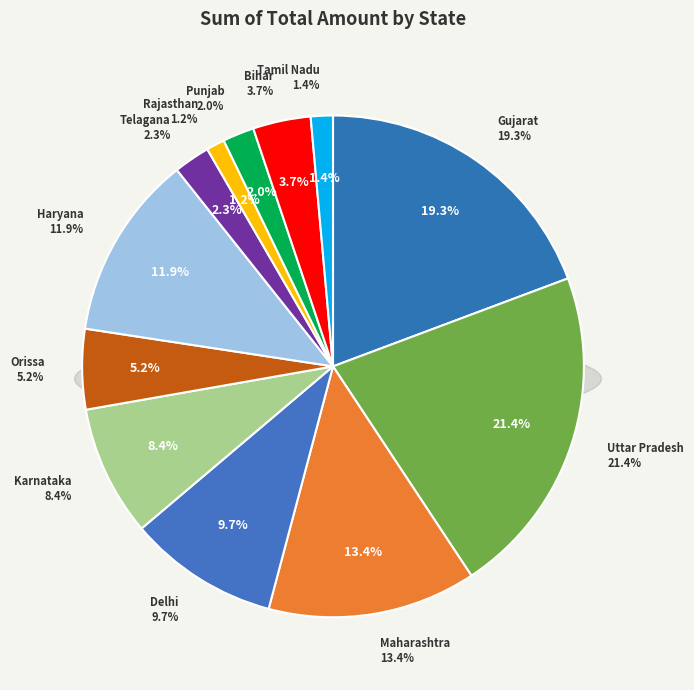

To the nearest percent, what is the combined percentage of Karnataka and Haryana?

20%